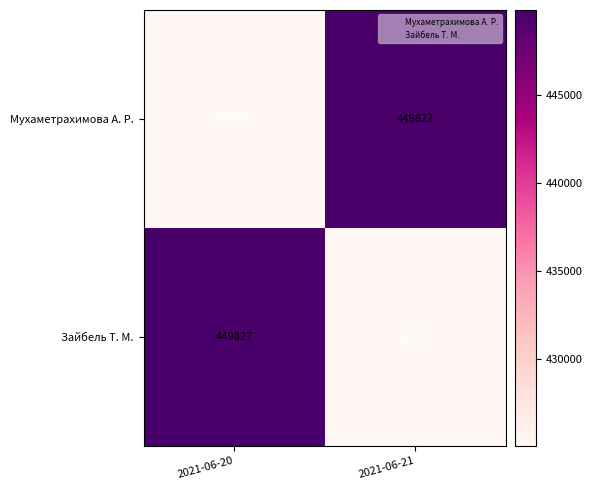

Is the value of Мухаметрахимова А. Р. at 2021-06-20 greater than the value of Зайбель Т. М. at 2021-06-20?

No